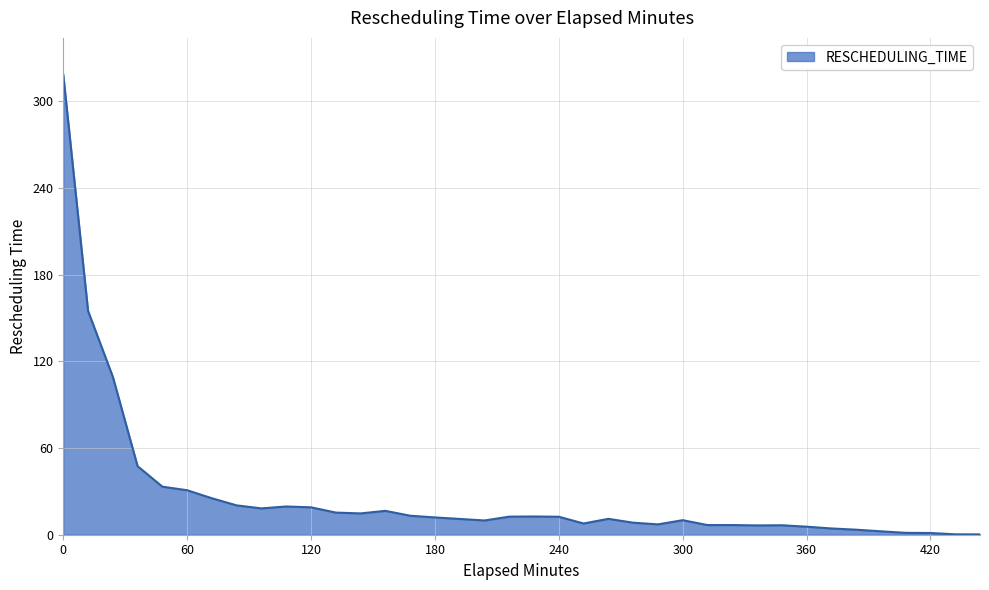

Does the chart have visible grid lines?

Yes